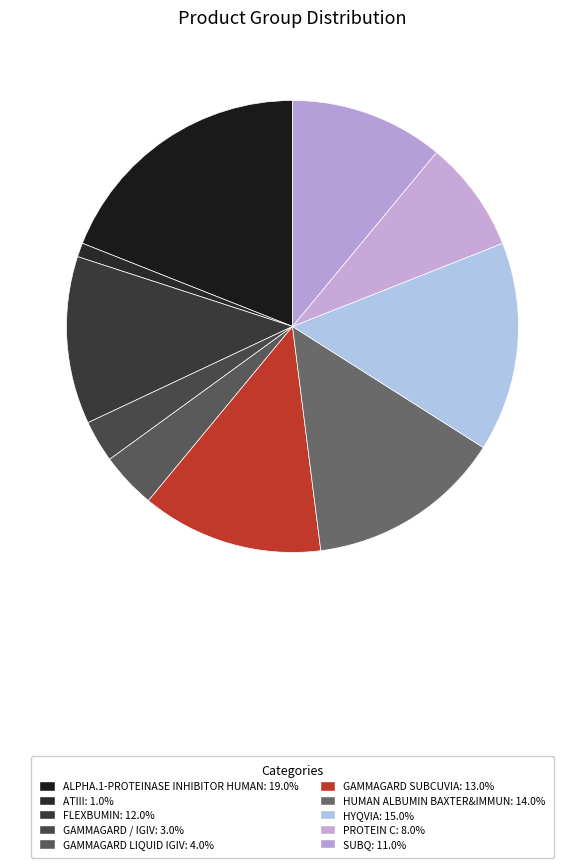

Does HUMAN ALBUMIN BAXTER&IMMUN account for over 50% of the chart?

No